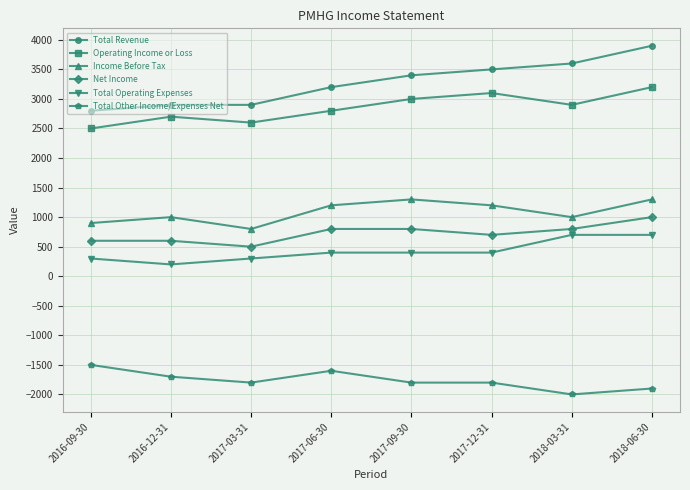

At 2018-03-31, list the series in order from smallest to largest.

Total Other Income/Expenses Net, Total Operating Expenses, Net Income, Income Before Tax, Operating Income or Loss, Total Revenue